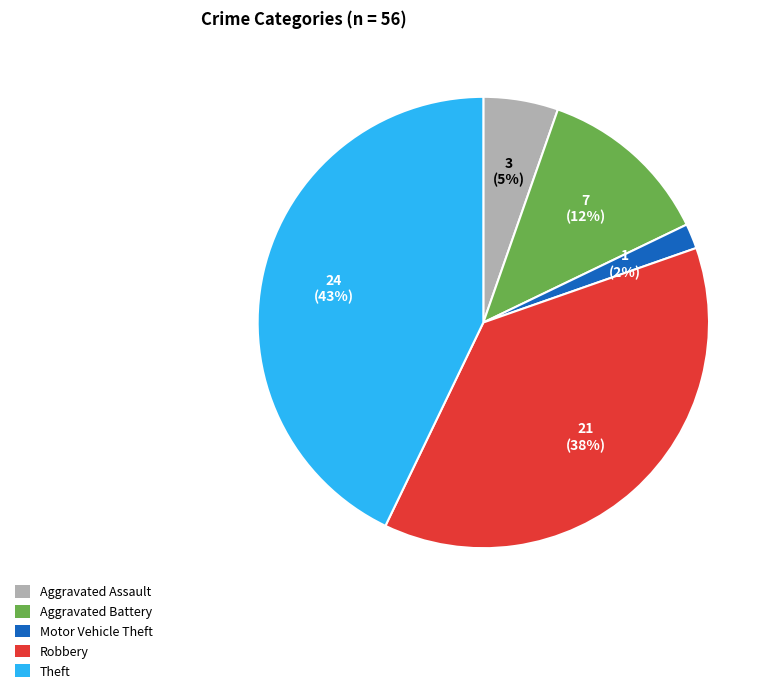

True or false: Aggravated Battery accounts for 22% of the total.

False